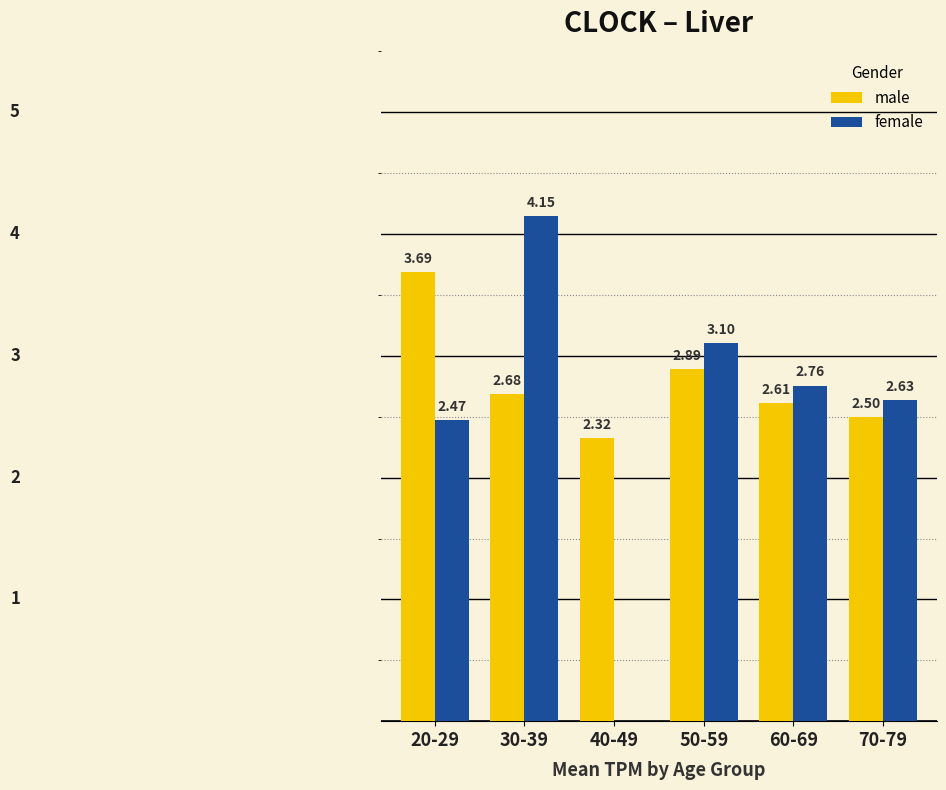

At which category is the sum across all series the highest?

30-39